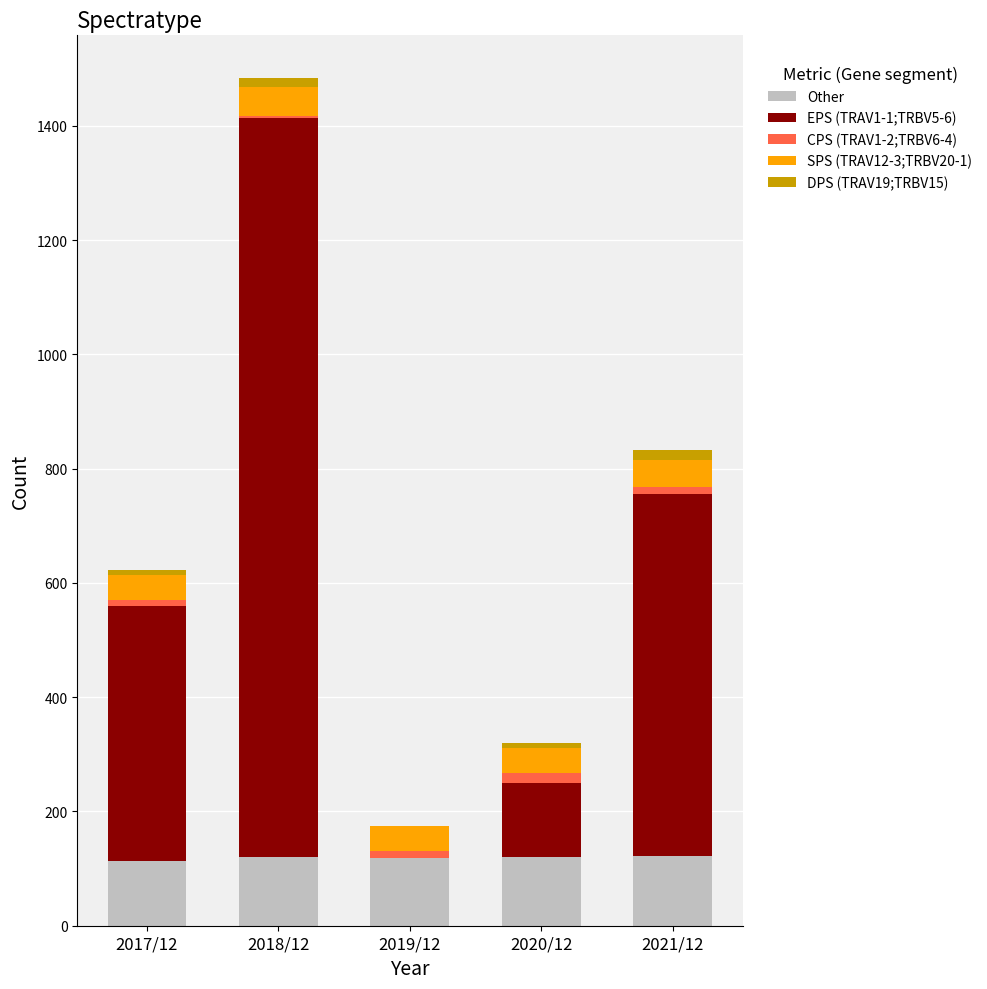

At which category is the sum across all series the highest?

2018/12